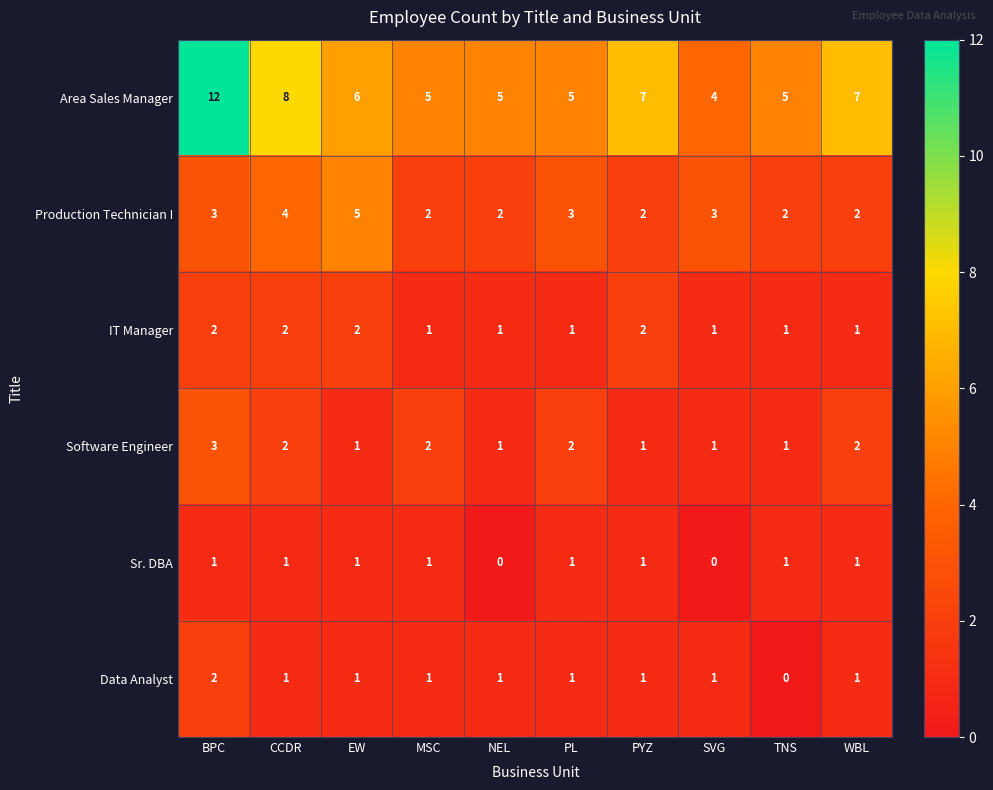

Which series has the largest total across all categories?

Area Sales Manager